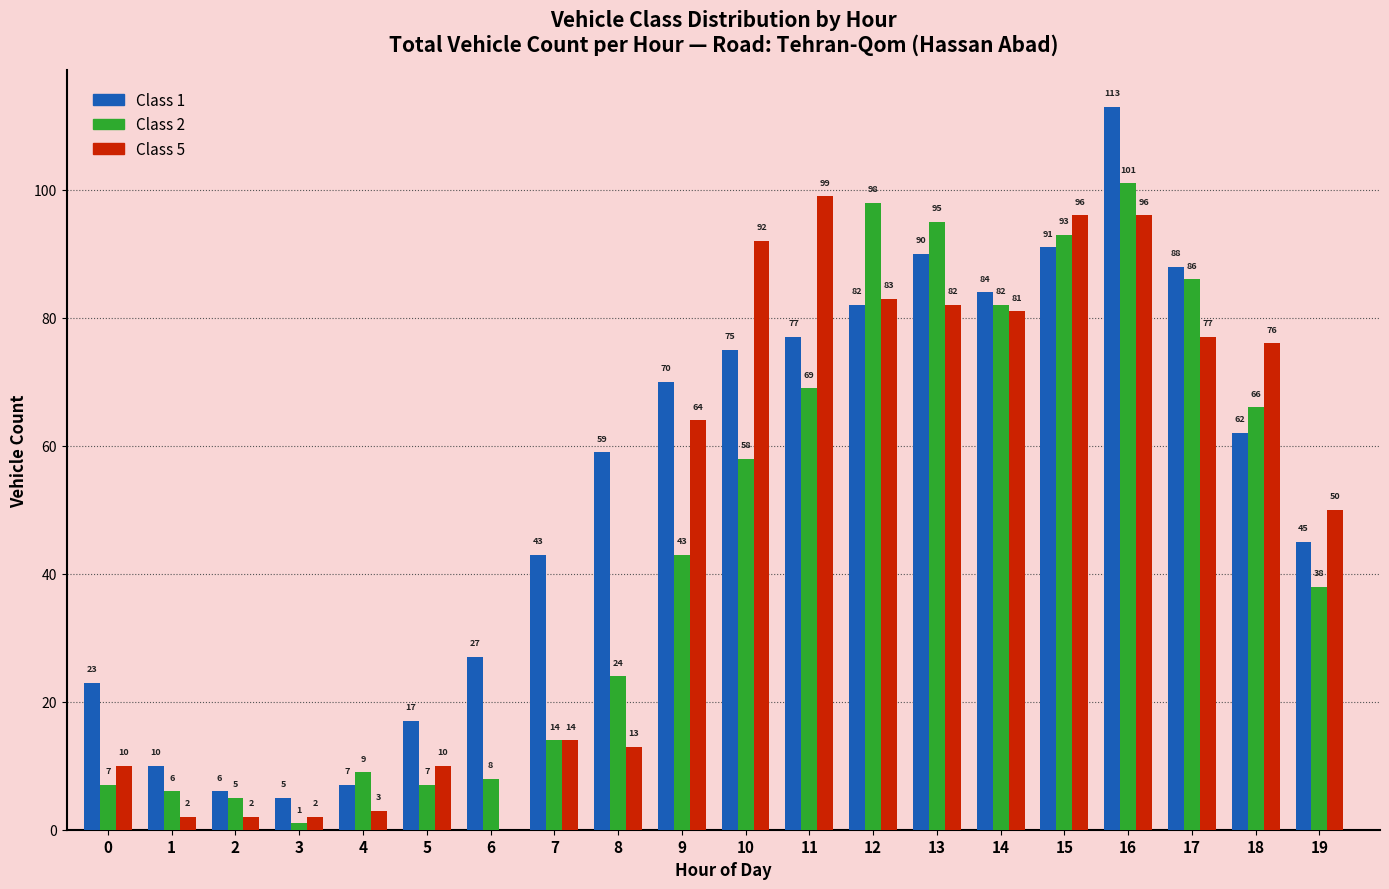

Is it true that Class 5 equals 76 at 18?

True